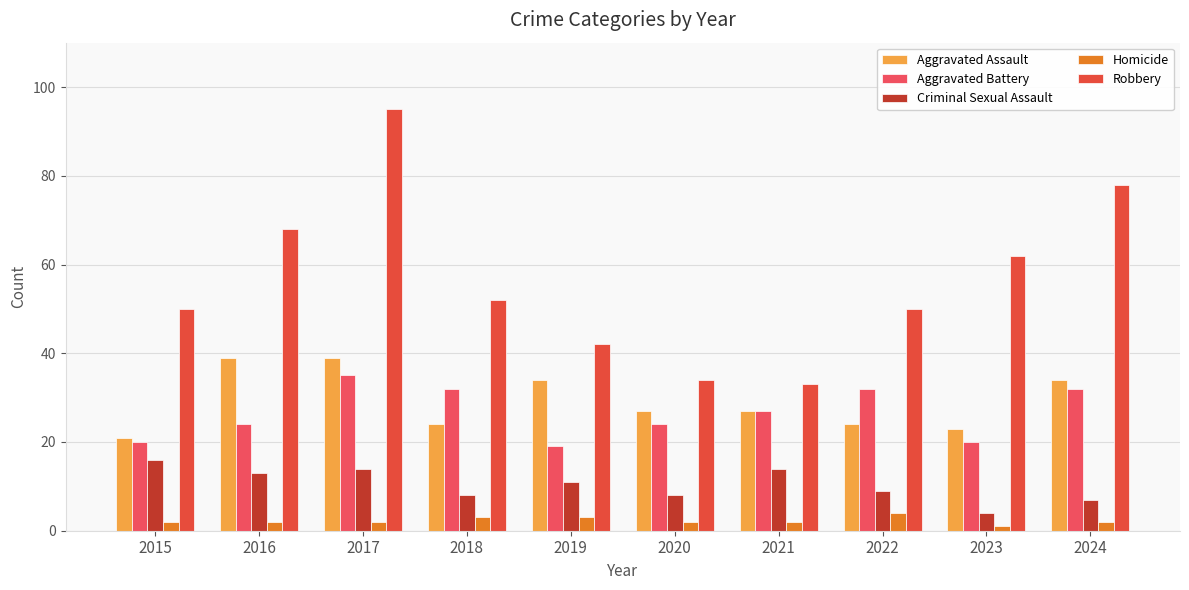

What is the greatest value displayed?

95